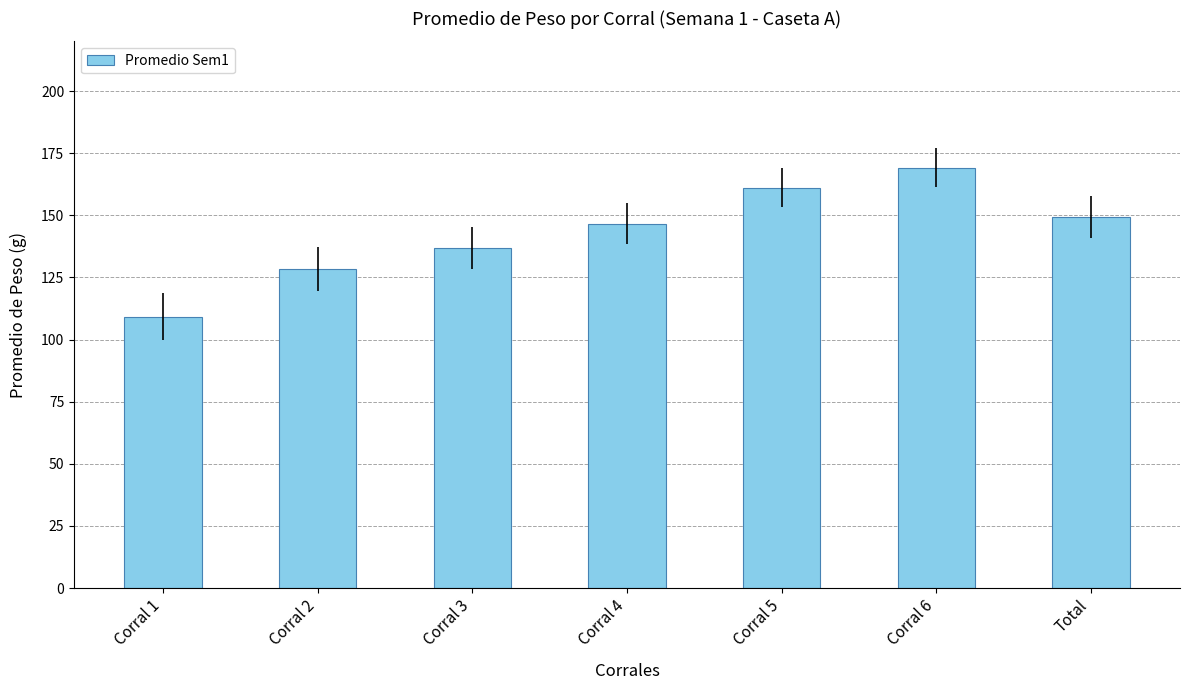

Count the number of values greater than 146.

4